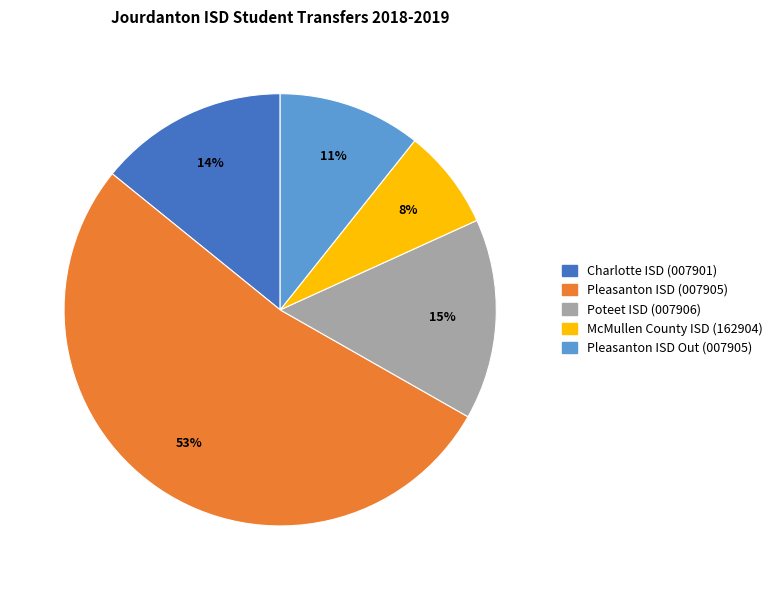

Which category accounts for the majority?

Pleasanton ISD (007905)